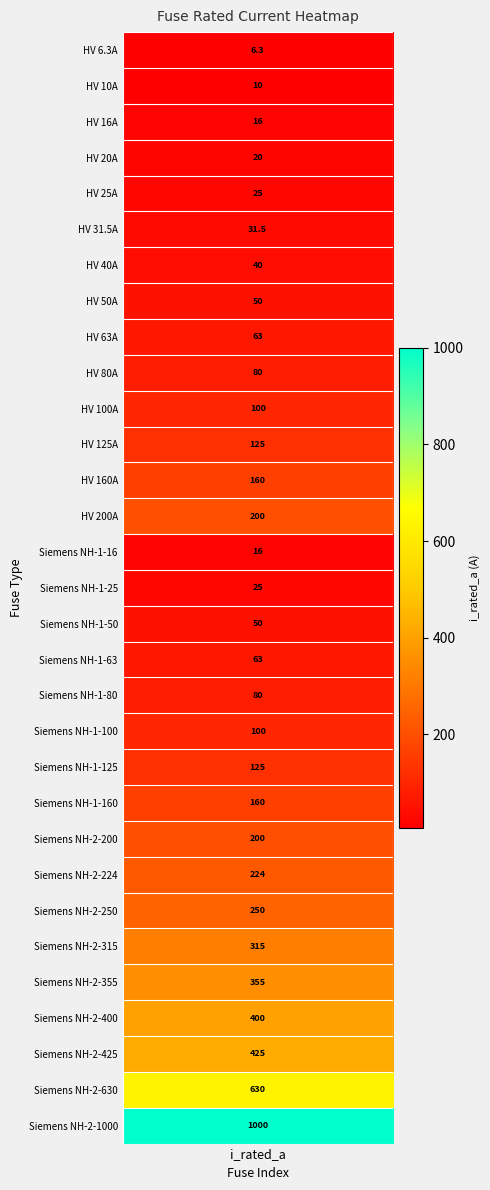

What is the difference between the values at 6 and 13?

160.0